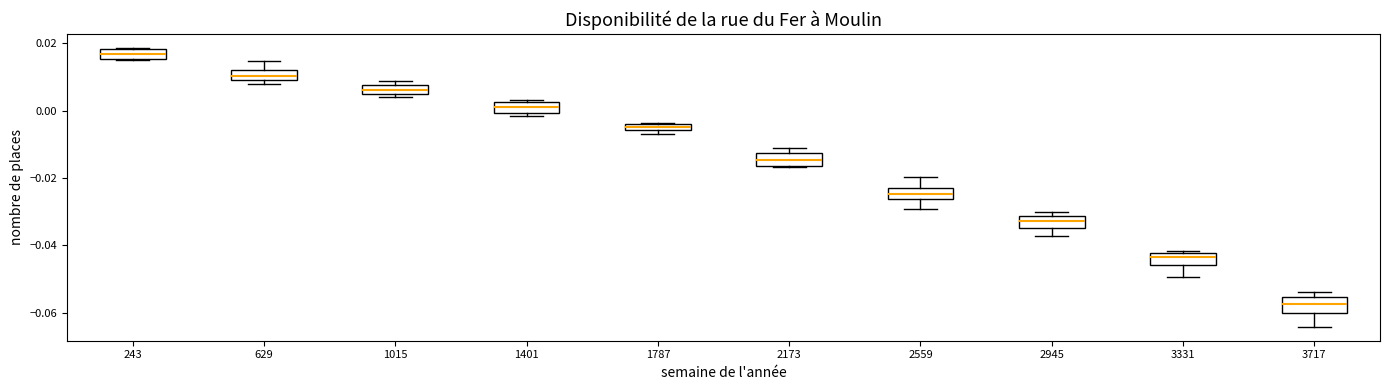

Where is the upper edge of the box at x = 3717 on the y-axis? The values are not printed on the chart, so give them approximately, as read against the axis.

-0.056